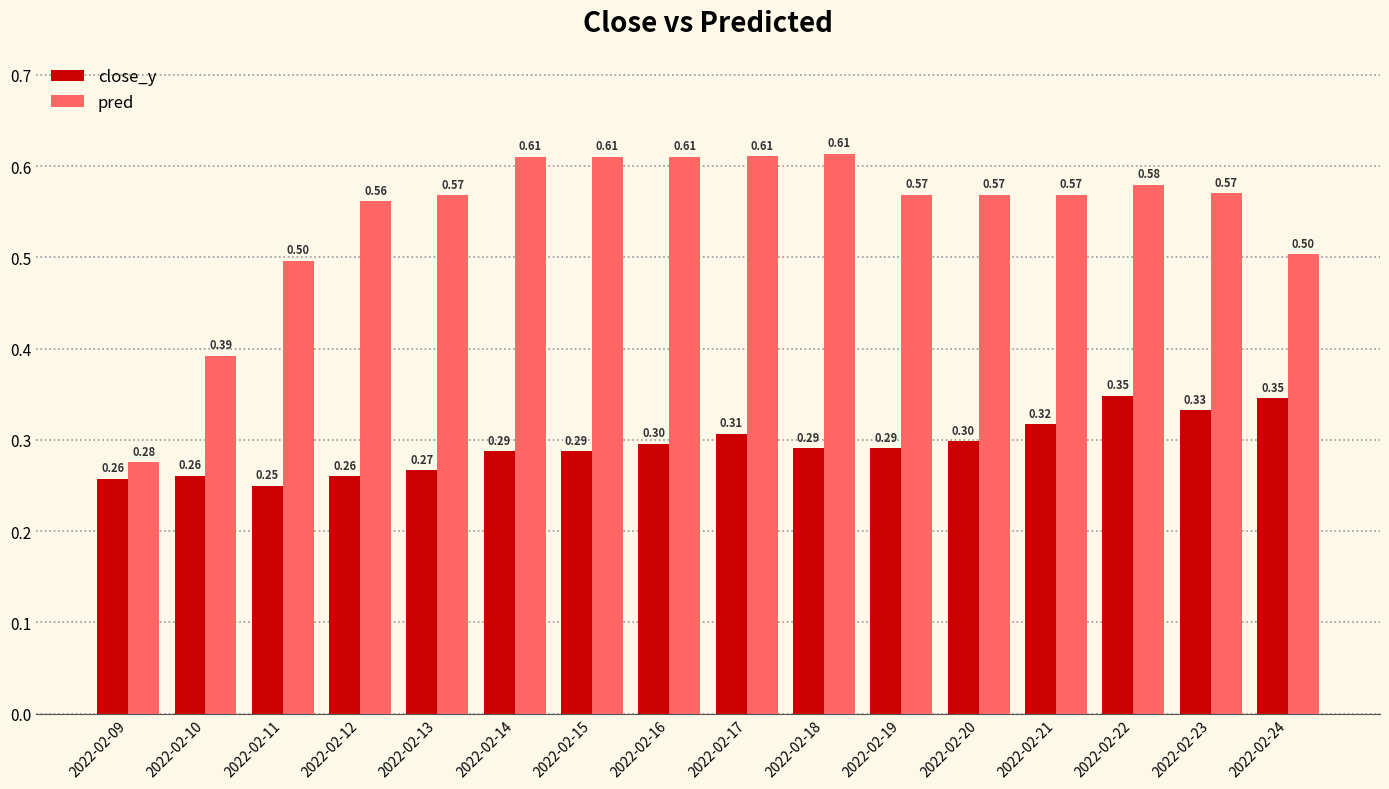

Between 2022-02-21 and 2022-02-23, which series saw the biggest shift?

close_y